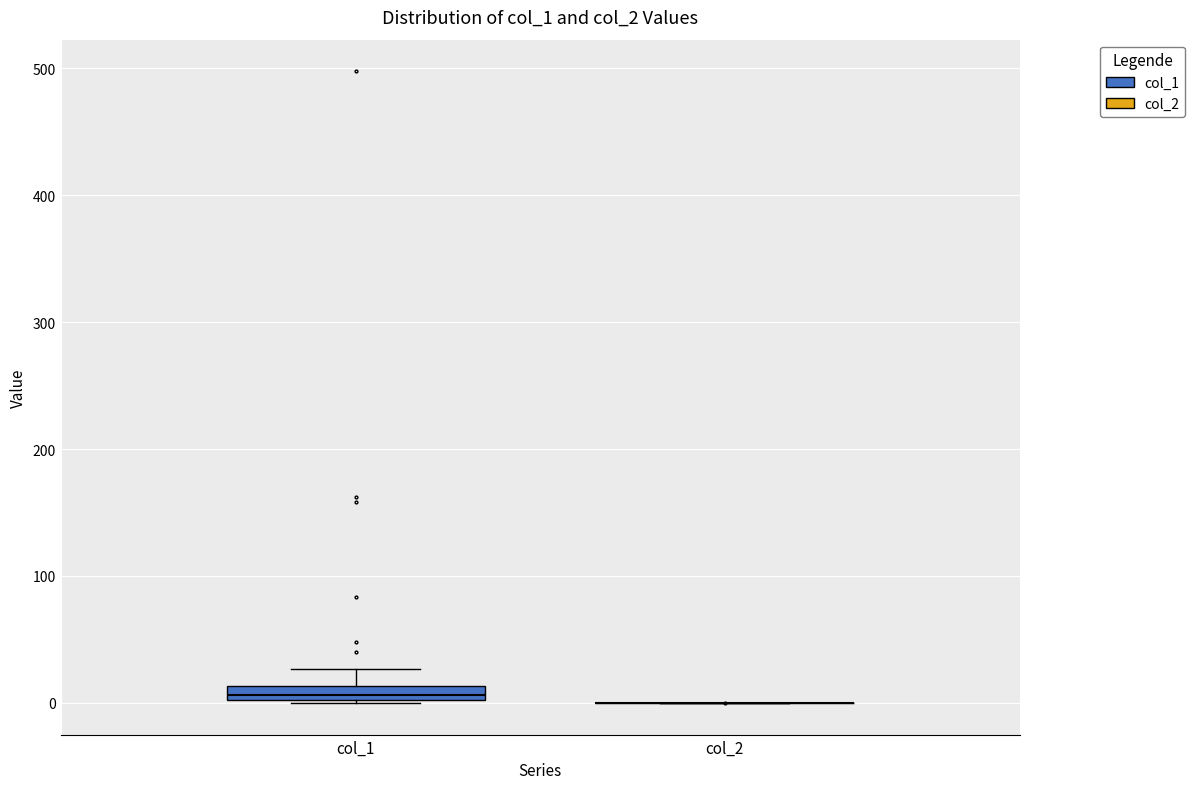

Comparing the boxes themselves (not the whiskers), which one is the tallest?

col_1